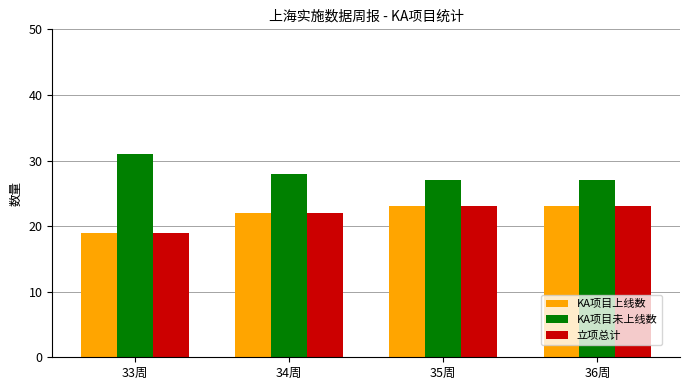

What is the total value across all series at 34周?

72